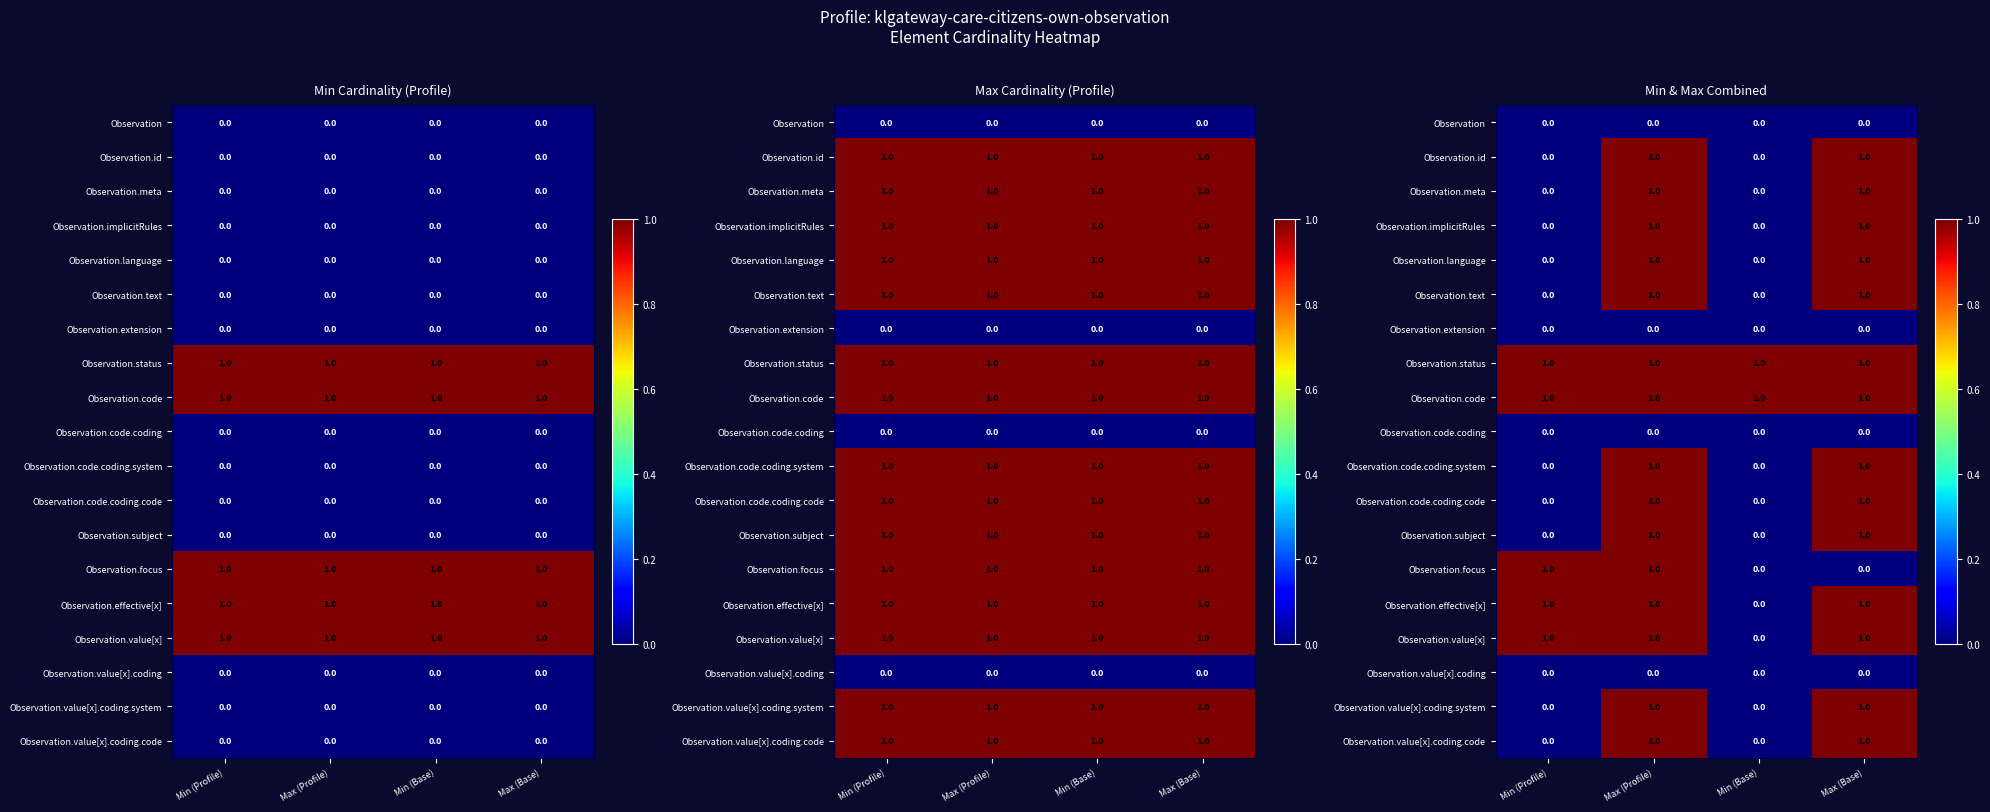

At which category is the sum across all series the highest?

Max (Profile)